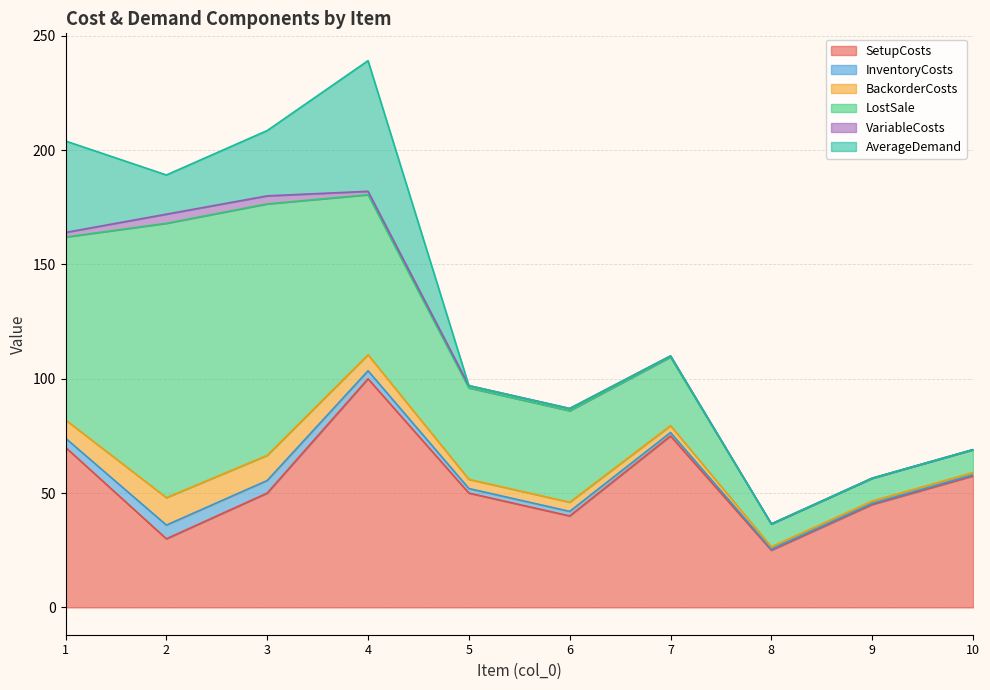

True or false: InventoryCosts and BackorderCosts cross at least once.

False